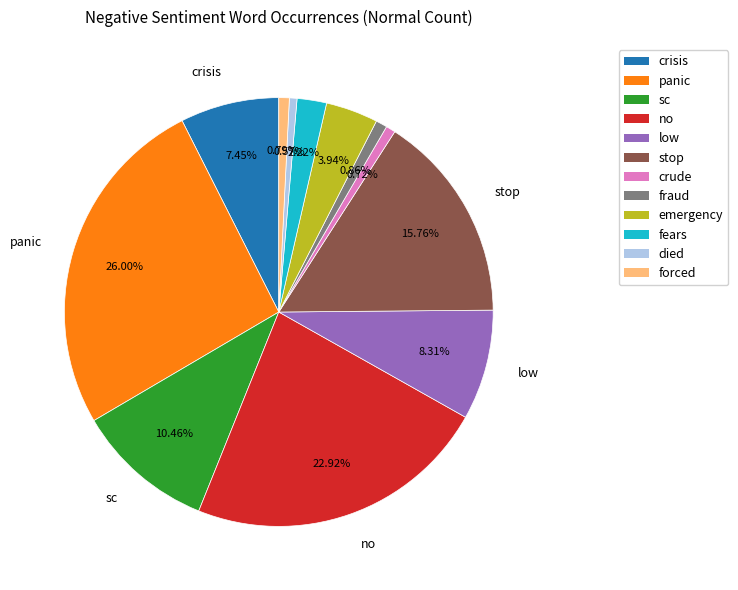

What percentage do low and panic together represent?

34.3%